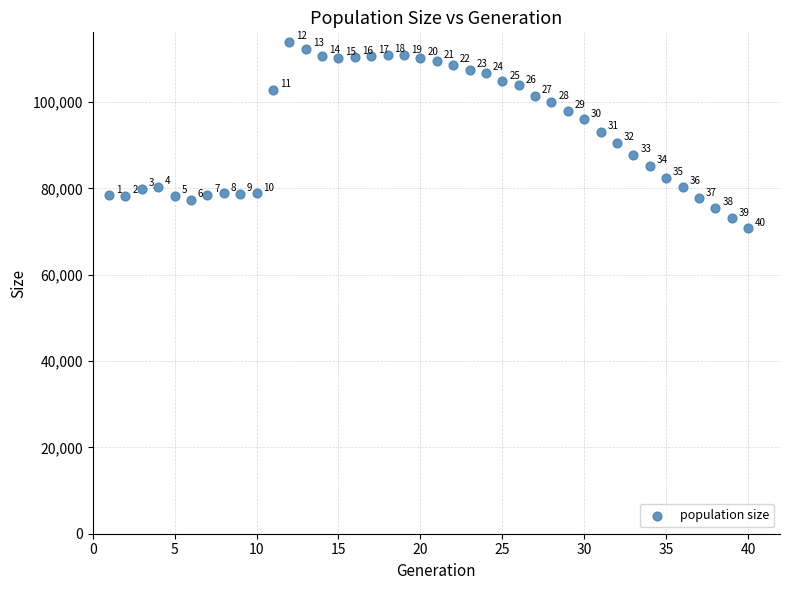

What Y value in the scatter plot is closest to 92366?

93028